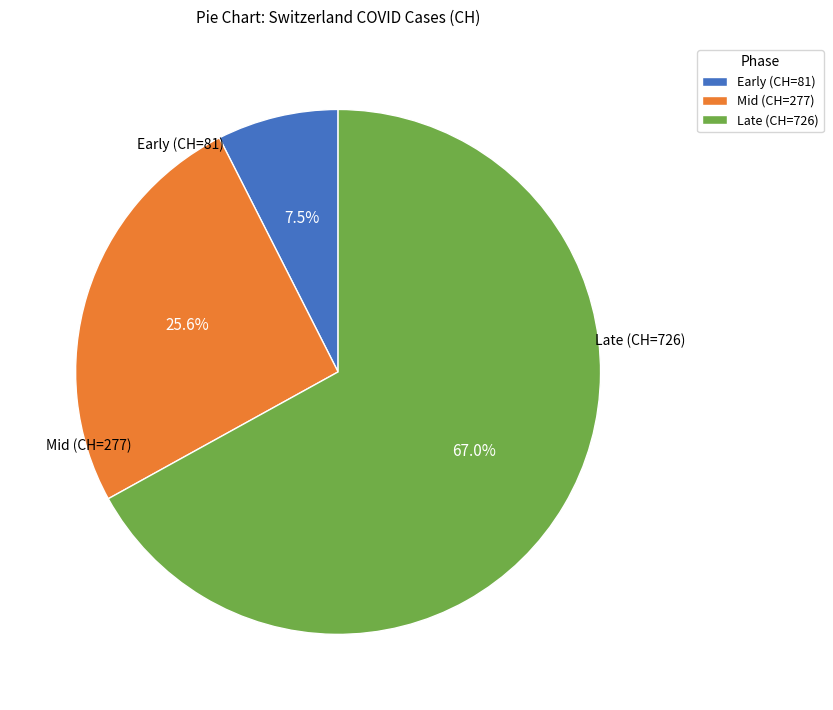

Approximately how many times larger is the value at Early (CH=81) compared to Mid (CH=277)?

0.3